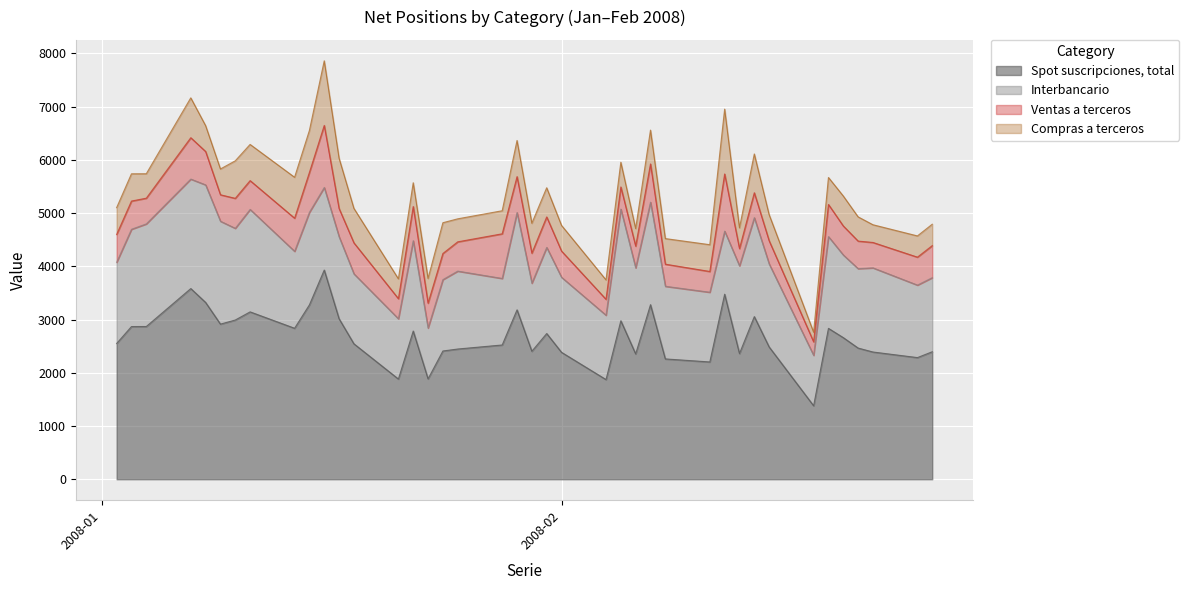

Is it true that Ventas a terceros equals 627 at 14-02-2008?

False